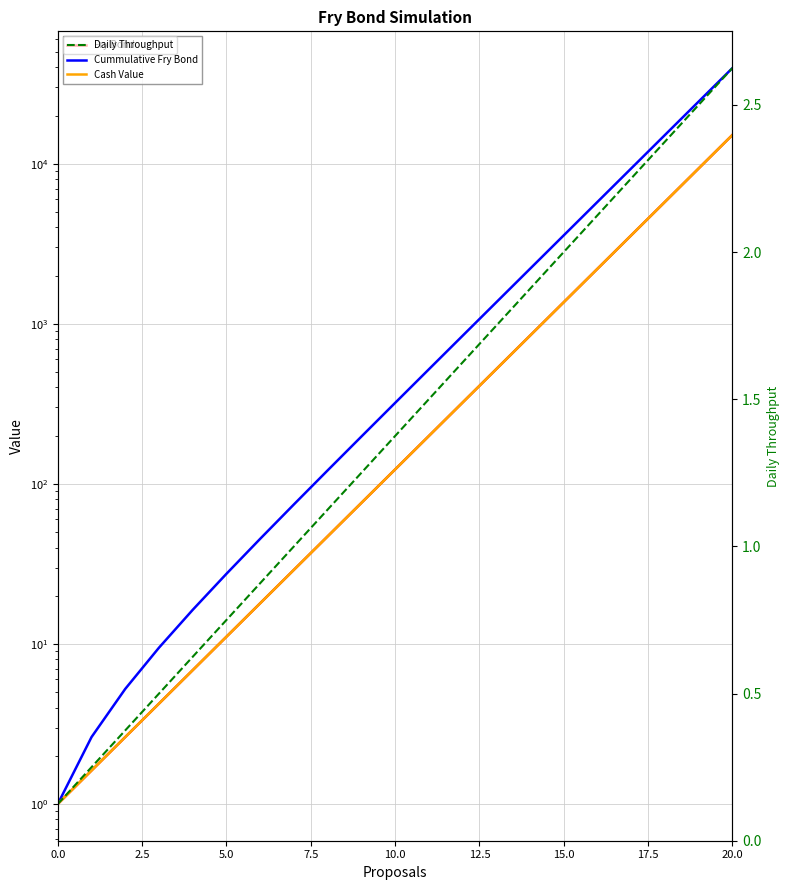

What is the highest value of the Daily Throughput series?

2.6